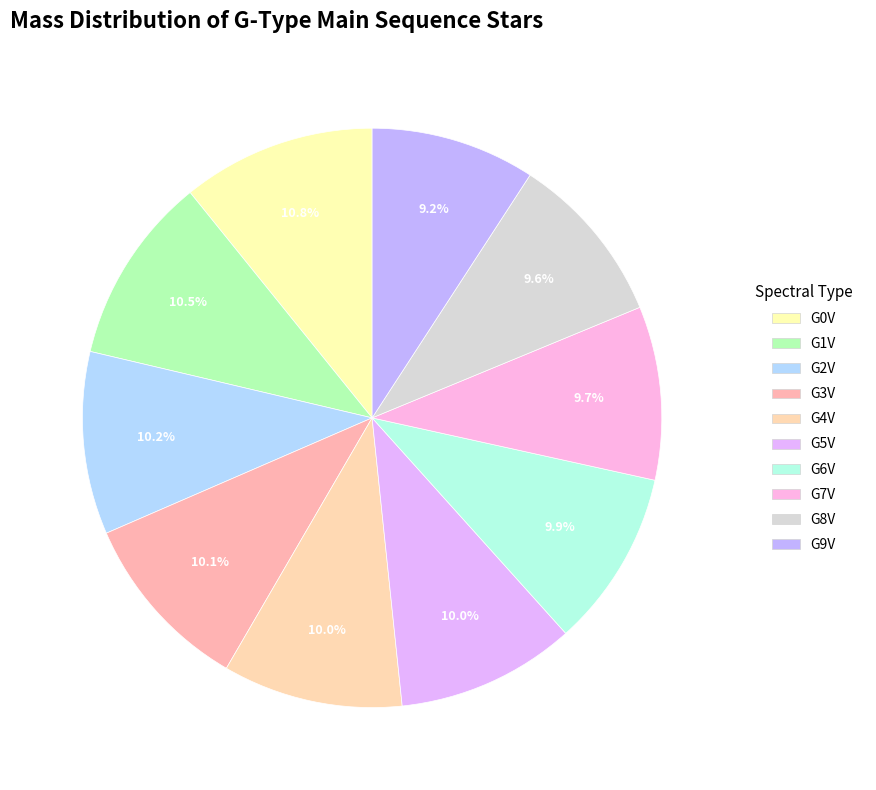

Is G7V the majority of the pie?

No